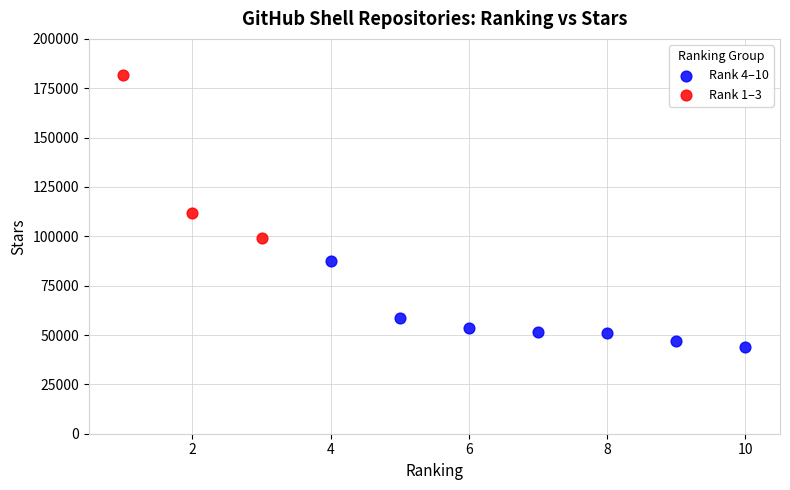

Which series reaches the minimum Y coordinate?

Rank 4–10